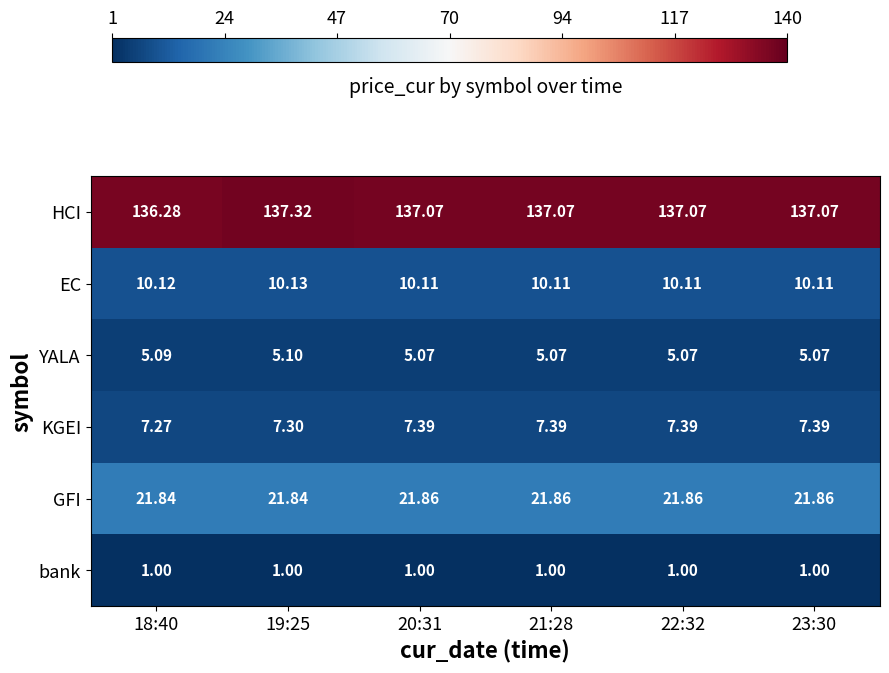

Which series has the largest total across all categories?

HCI